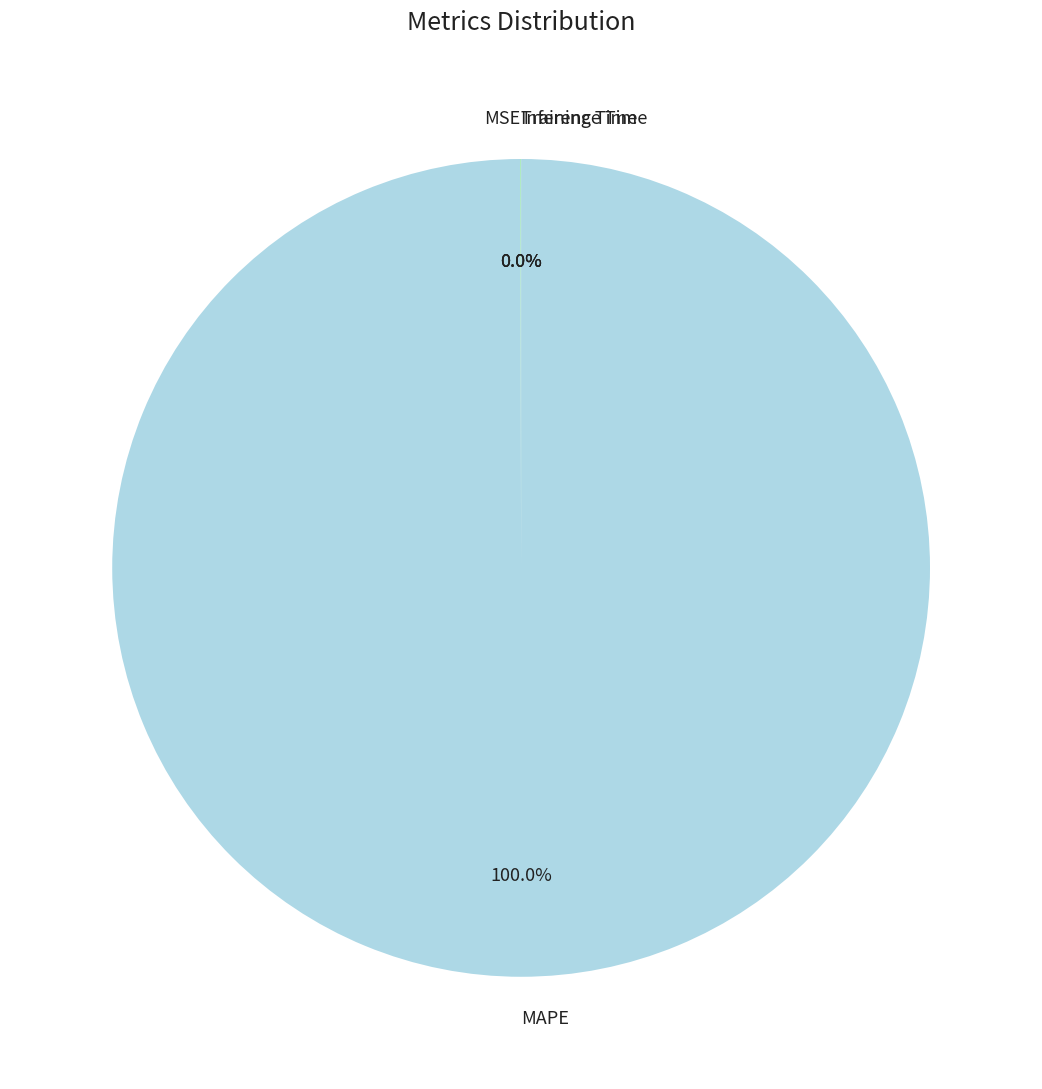

Does any single category account for the majority?

Yes